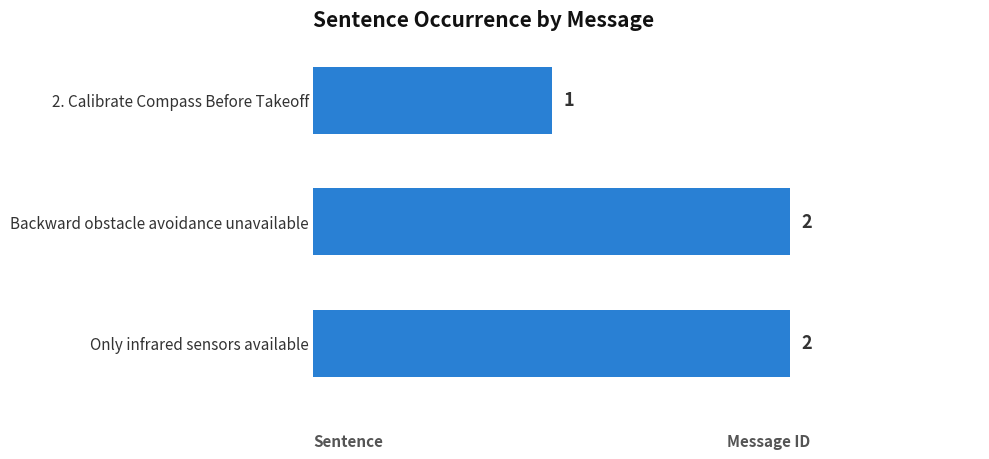

Between Only infrared sensors available and 2. Calibrate Compass Before Takeoff, which is larger?

Only infrared sensors available